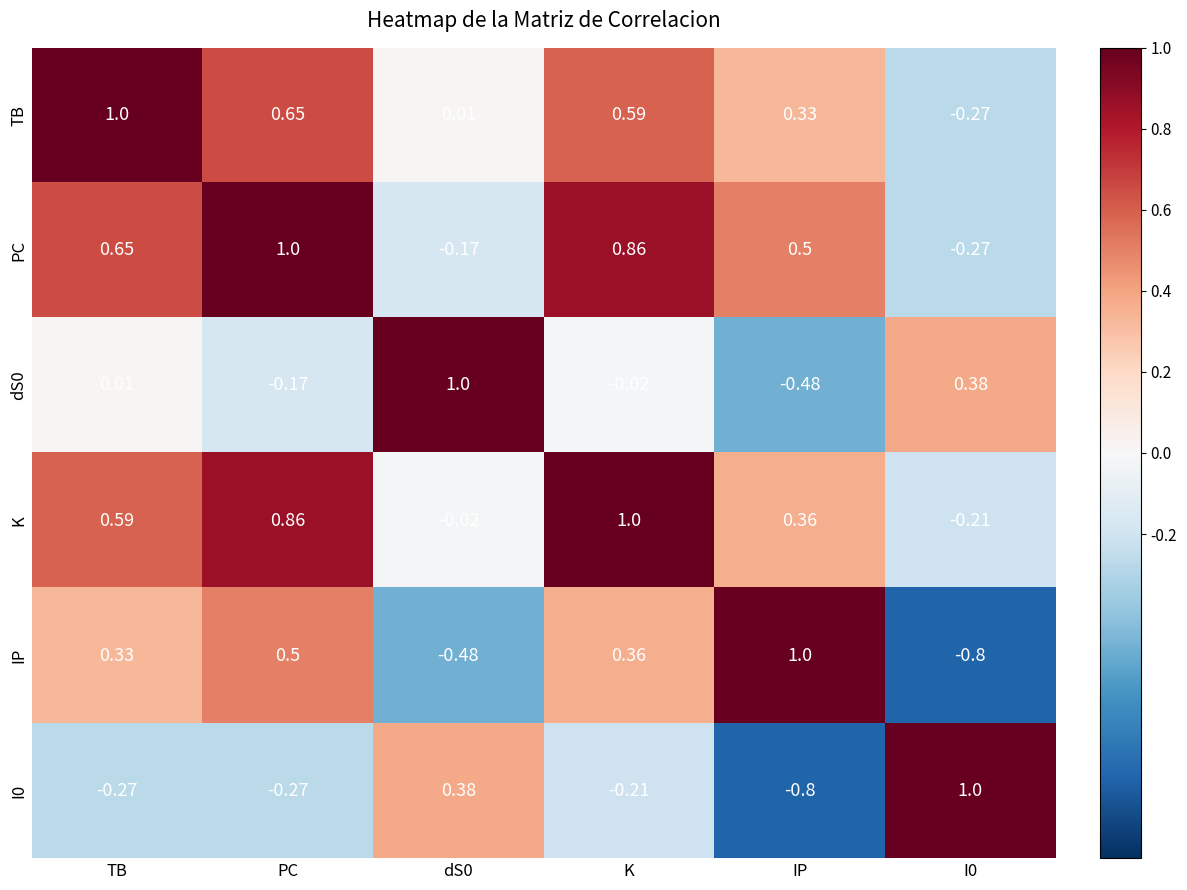

At which category is the sum across all series the highest?

K